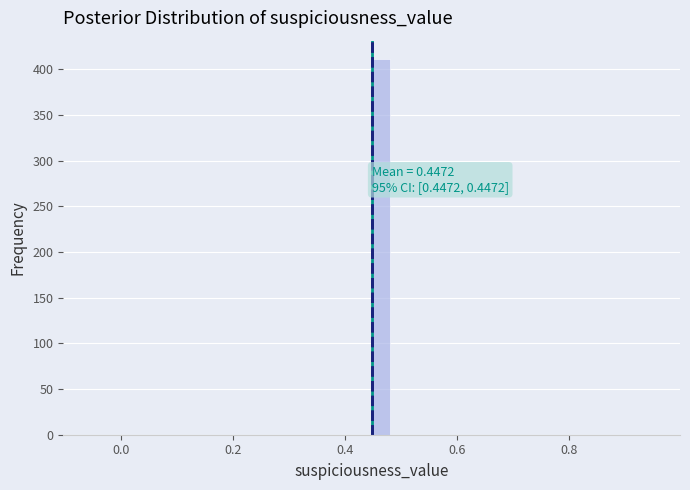

Around what value on the x-axis is the tallest bar? Give the approximate position of its centre, as read against the axis.

0.46